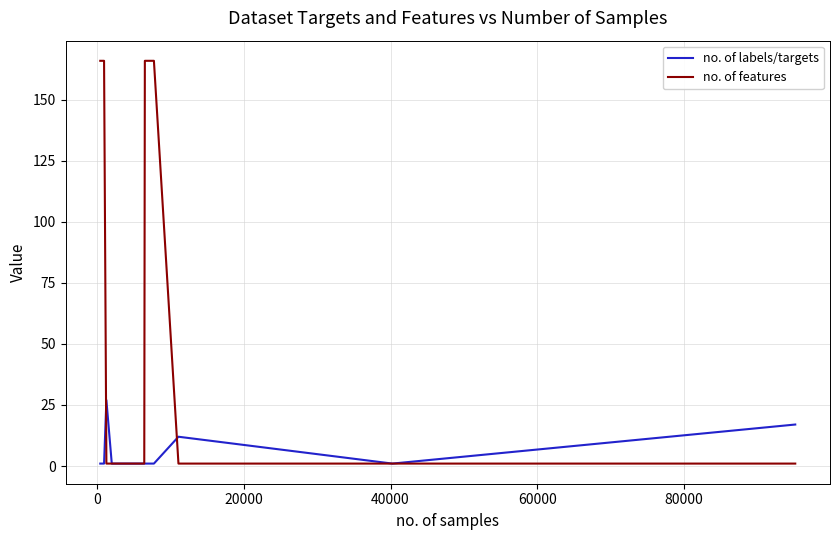

List the series in order of their peak value, lowest first.

no. of labels/targets, no. of features